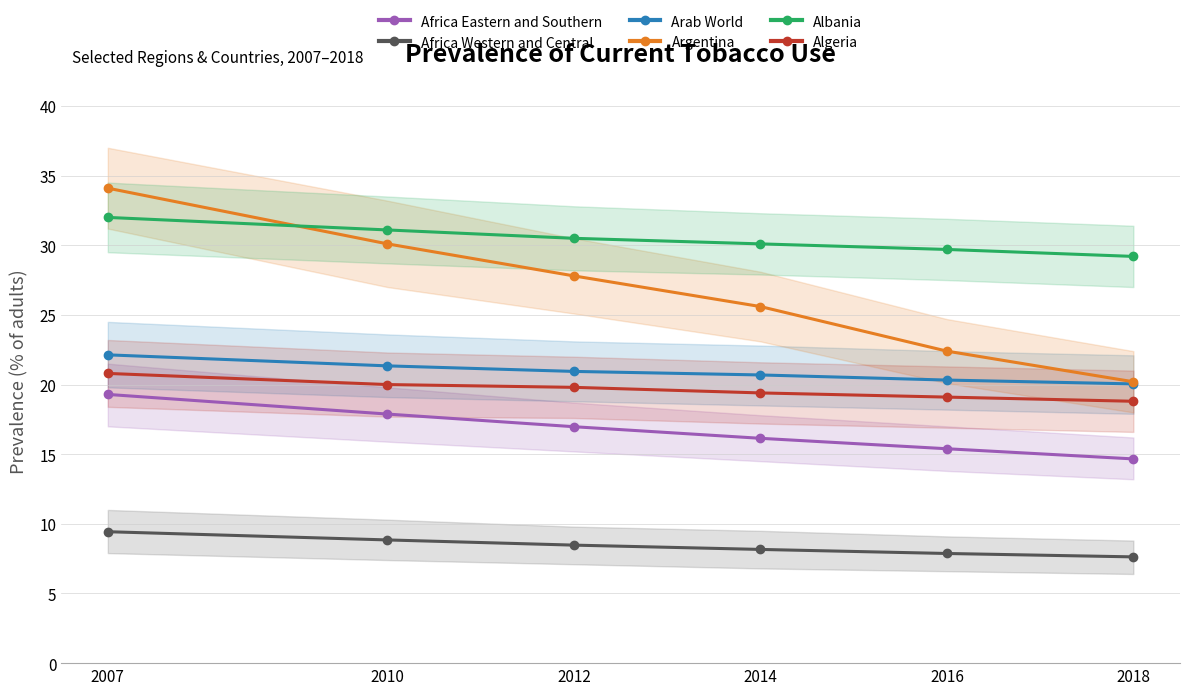

Rank the series at 2007 from highest to lowest value.

Argentina, Albania, Arab World, Algeria, Africa Eastern and Southern, Africa Western and Central